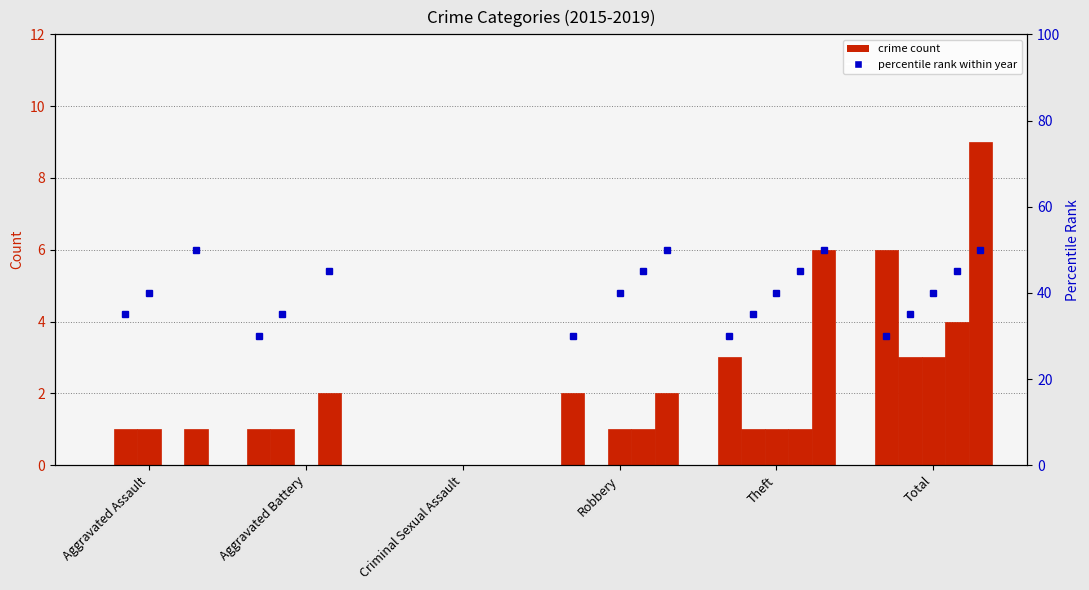

At which category is the sum across all series the highest?

Total